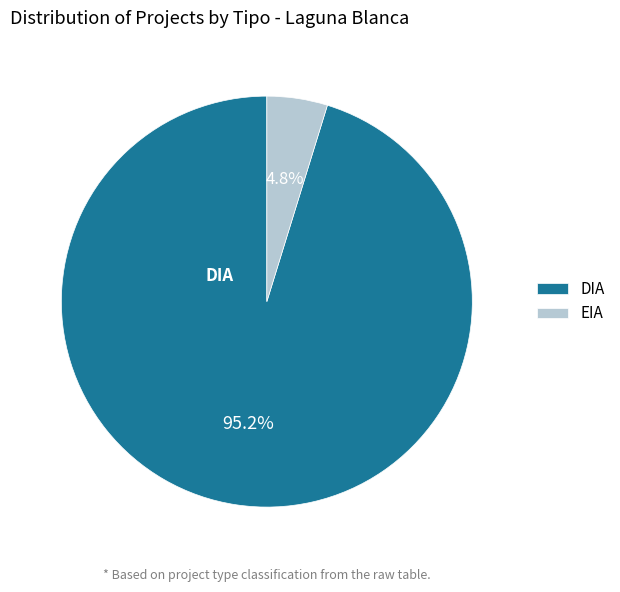

How much of the chart is everything except DIA?

4.8%